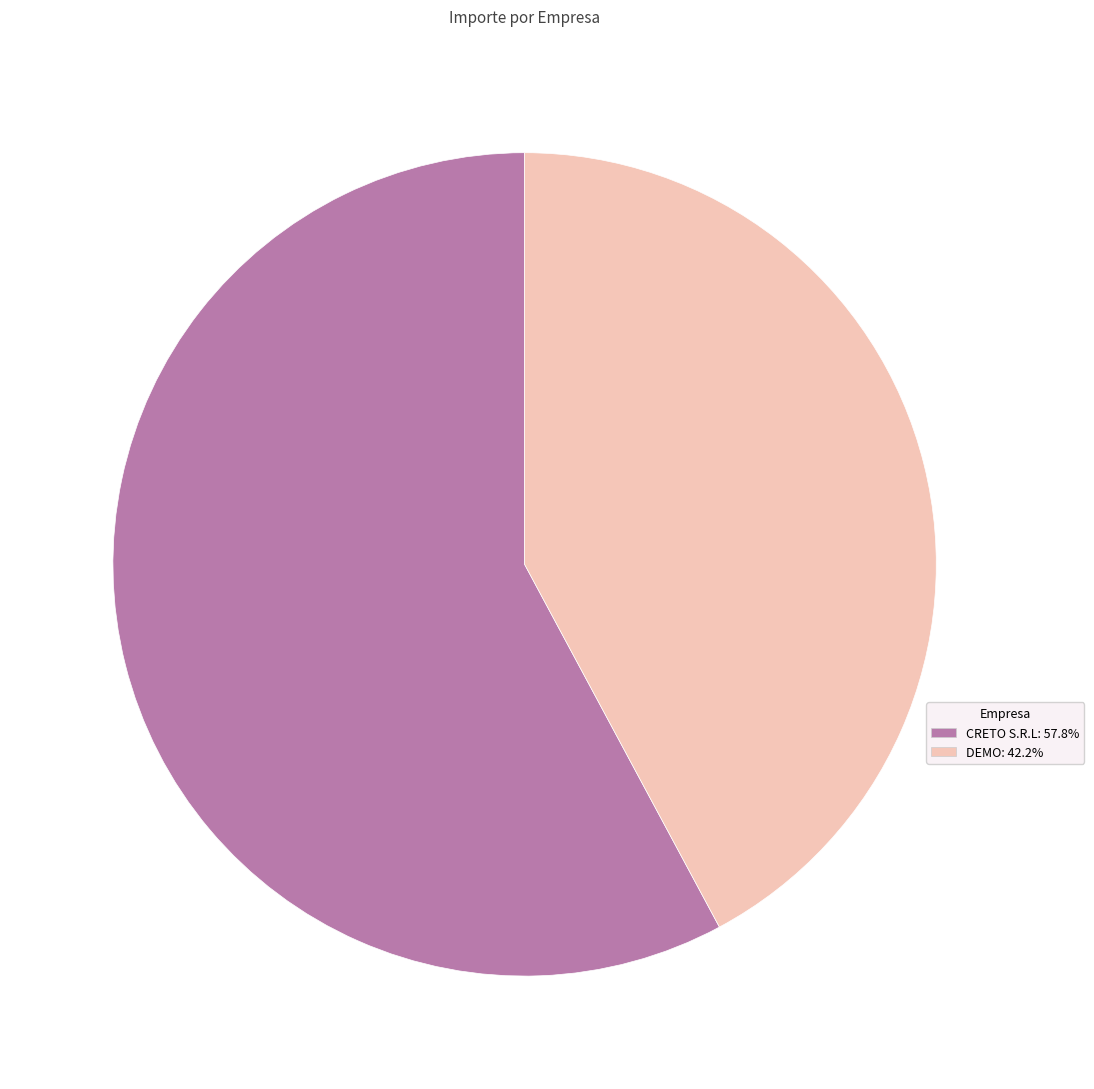

Does any single category account for the majority?

Yes